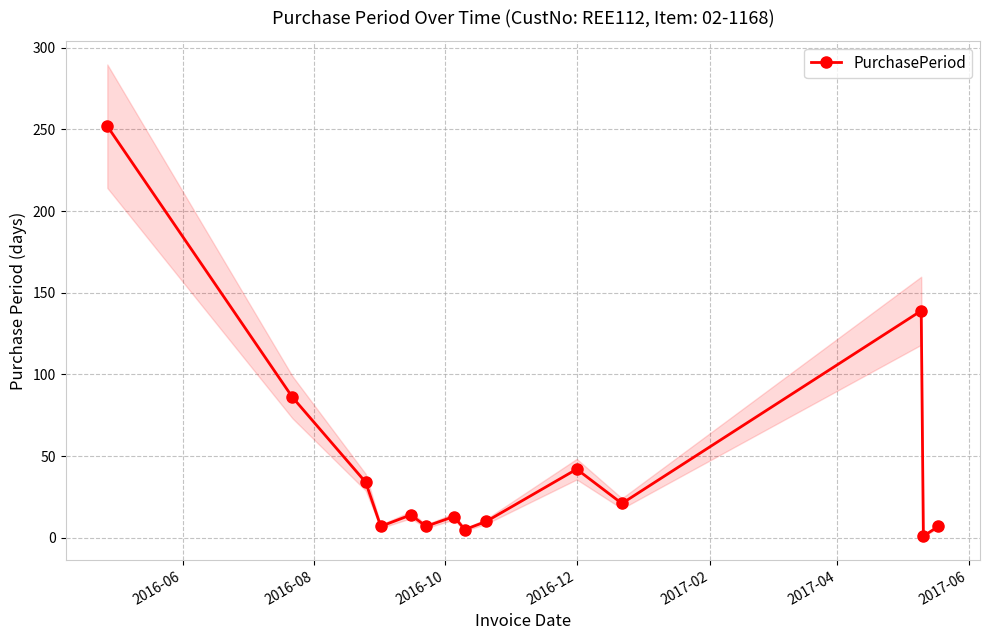

What is the average value?

46